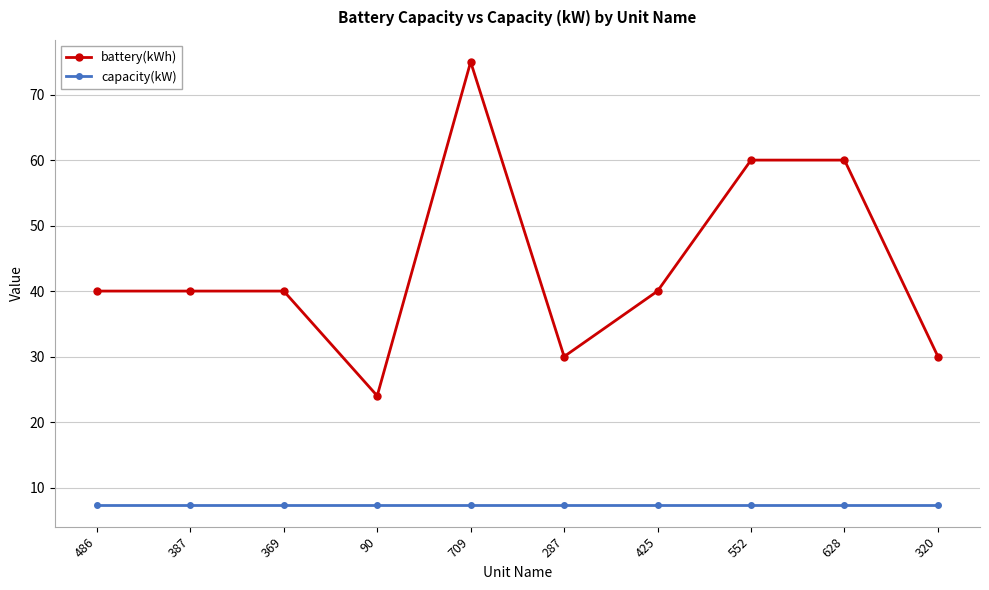

What is the difference between the maximum and minimum values in the battery(kWh) series?

51.0